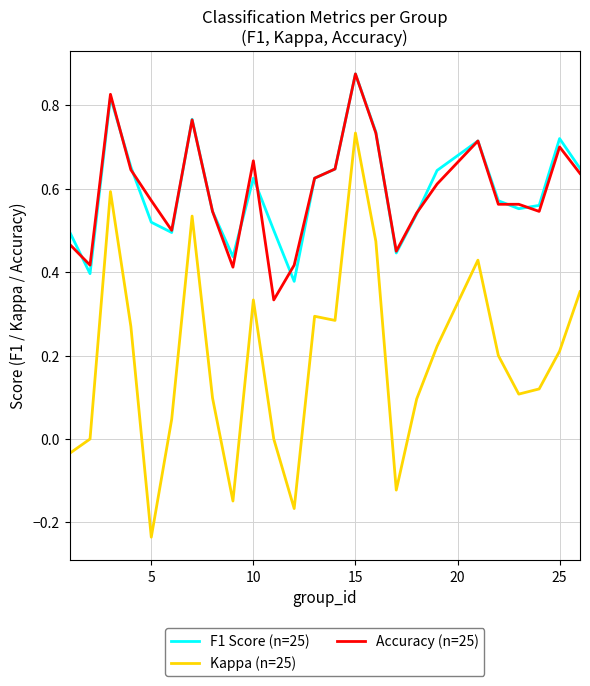

True or false: Kappa (n=25) and Accuracy (n=25) cross at least once.

False